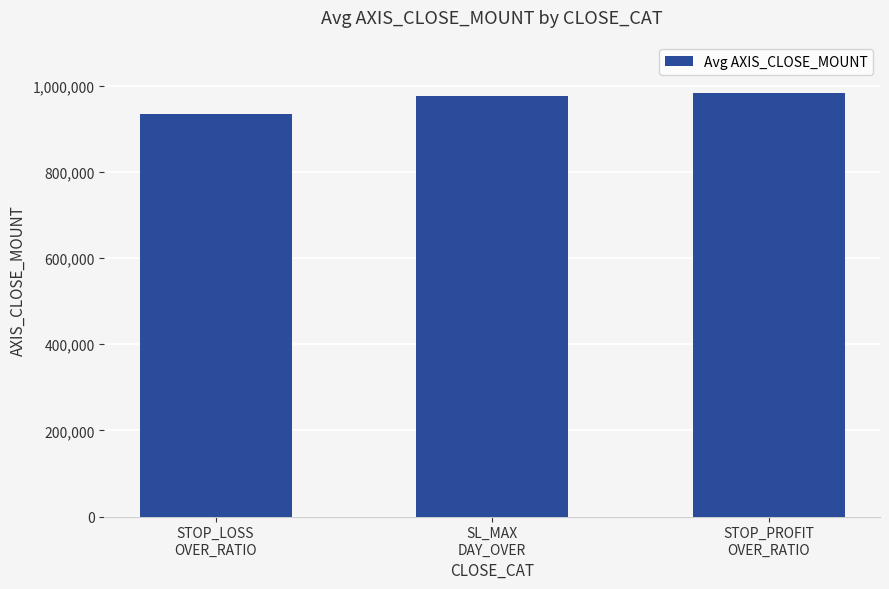

True or false: the data shows 236752.9 at STOP_PROFIT
OVER_RATIO.

False